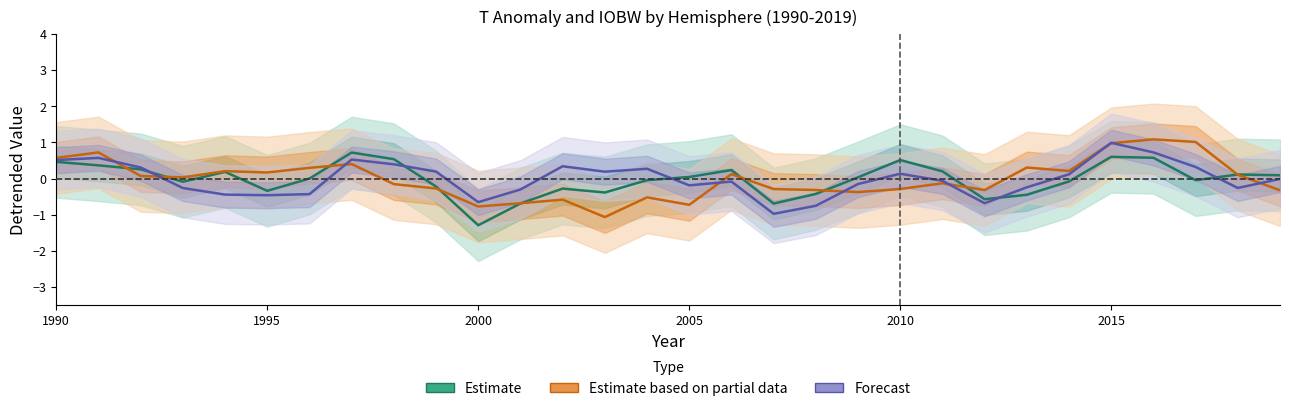

Rank the series by their average value, from highest to lowest.

Forecast, Estimate based on partial data, Estimate